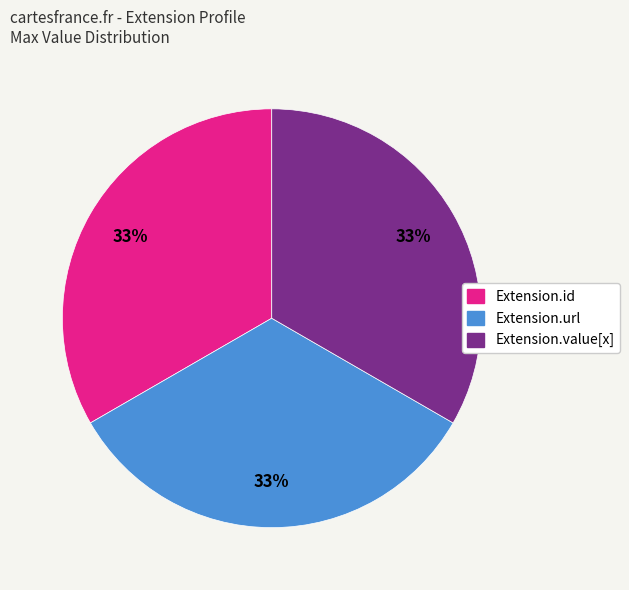

How many segments does this pie chart have?

3